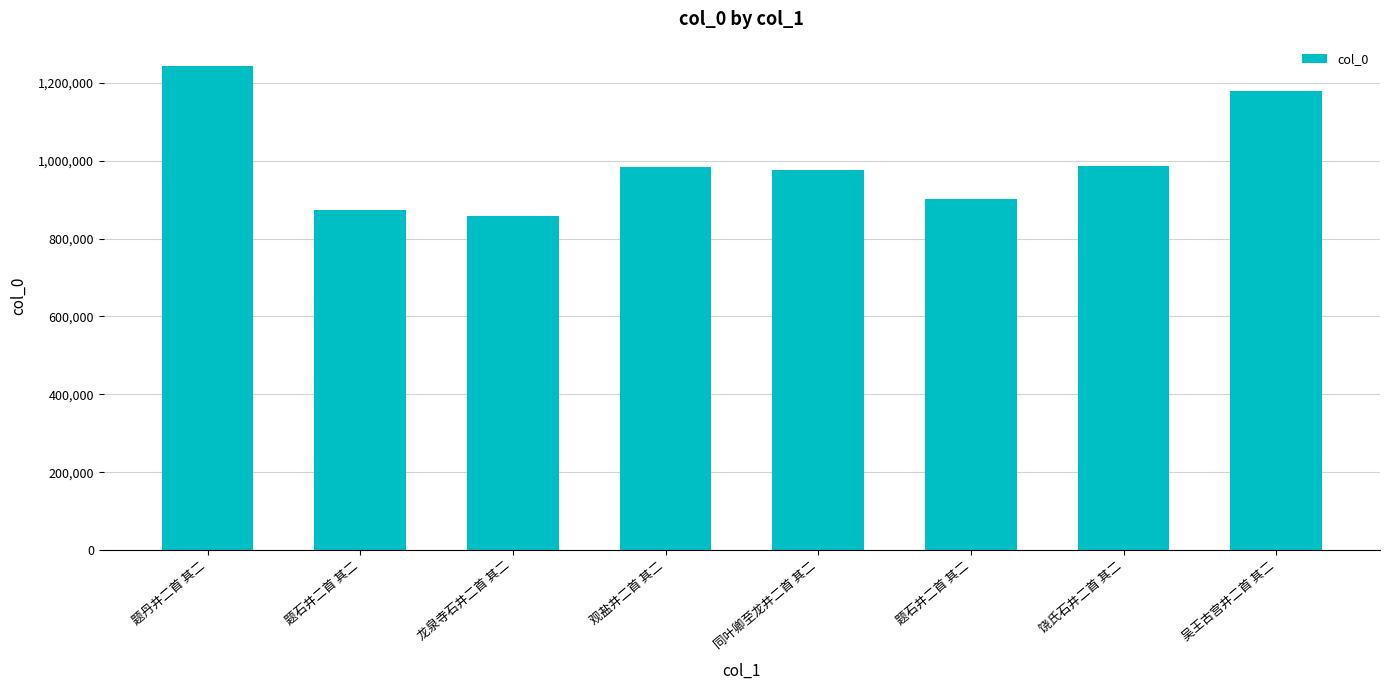

What is the difference between the values at 吴王古宫井二首 其二 and 龙泉寺石井二首 其二?

321502